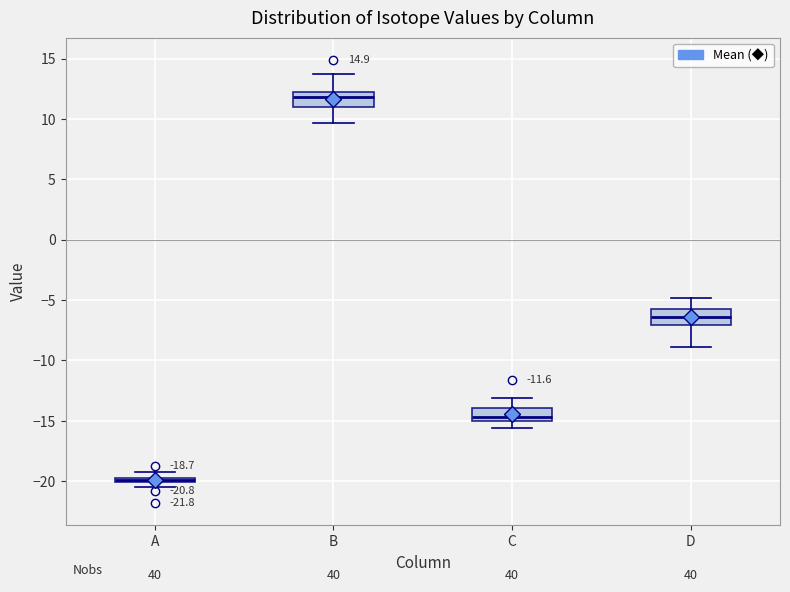

Which box has the highest median line?

B